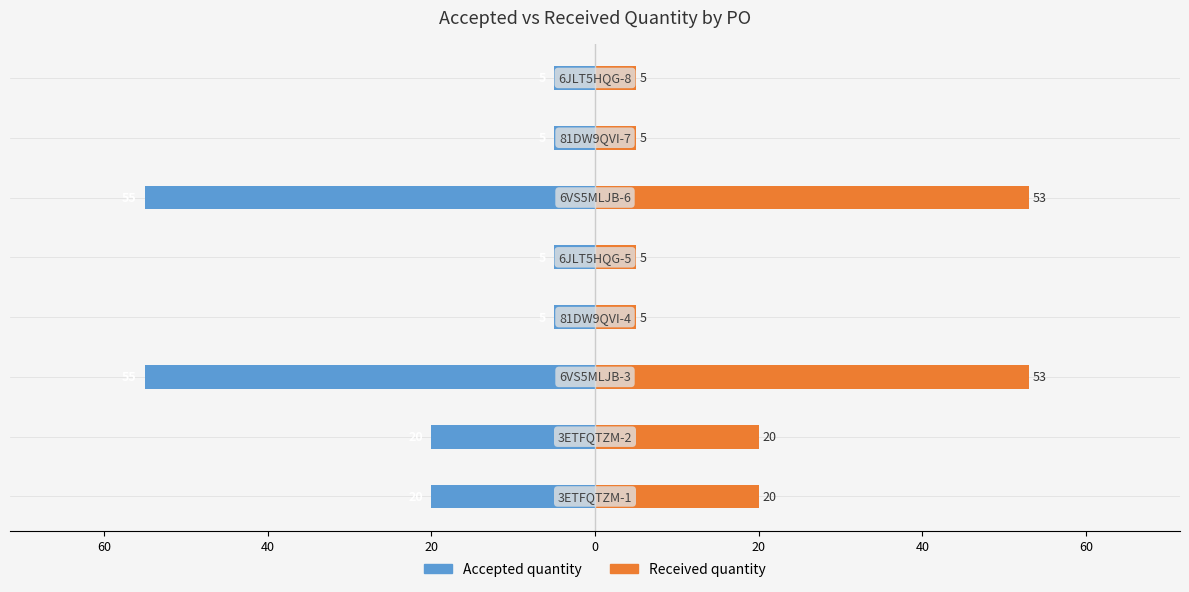

The value of Received quantity at 40 is 7. True or false?

False